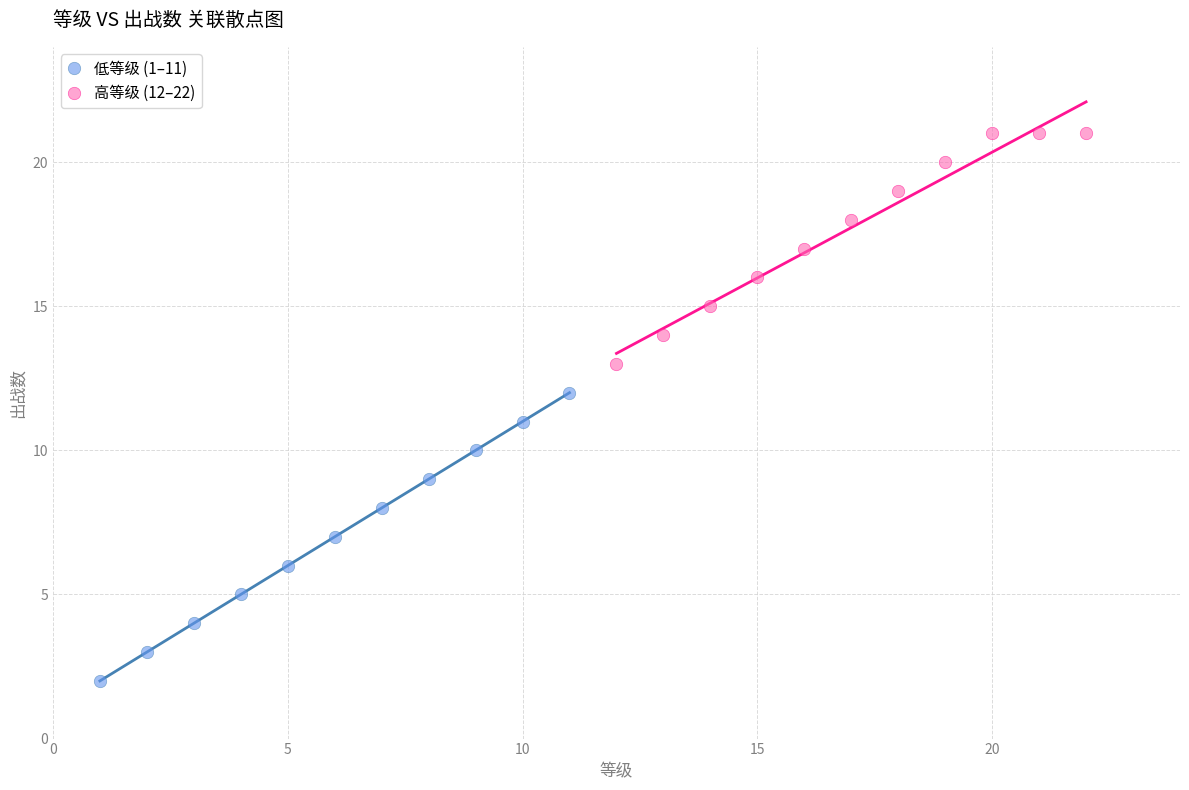

Which series has the widest spread of Y values?

低等级 (1–11)